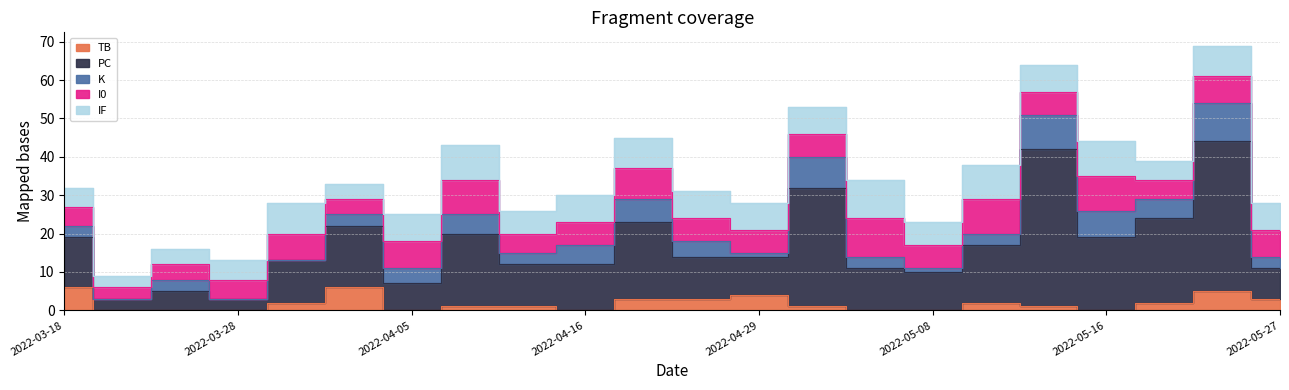

Where is the first local maximum for IF?

2022-03-31